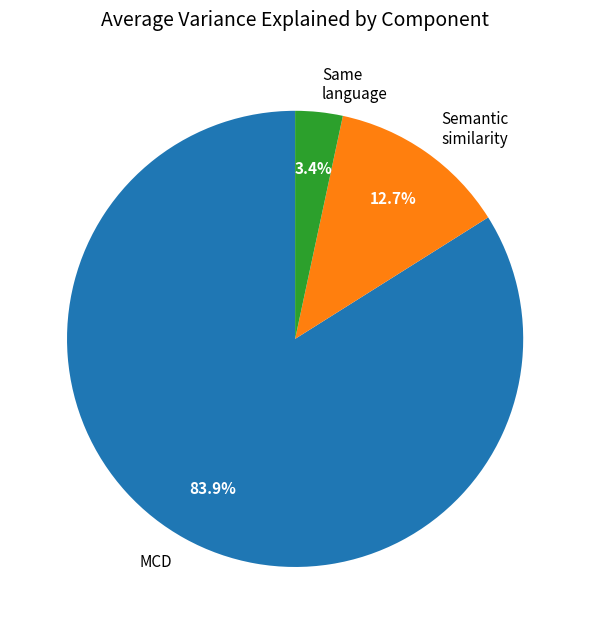

What portion of the pie excludes MCD?

16.1%